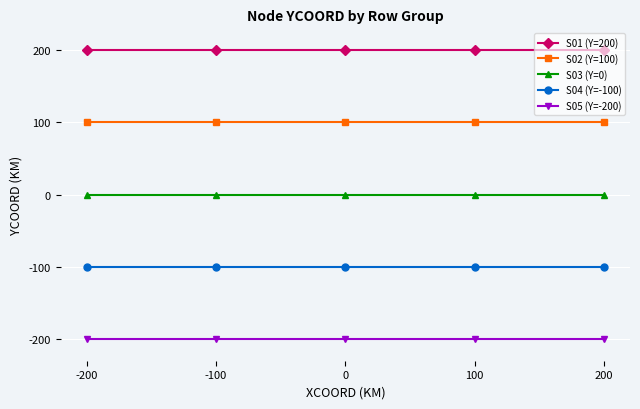

At -100, list the series in order from smallest to largest.

S05 (Y=-200), S04 (Y=-100), S03 (Y=0), S02 (Y=100), S01 (Y=200)